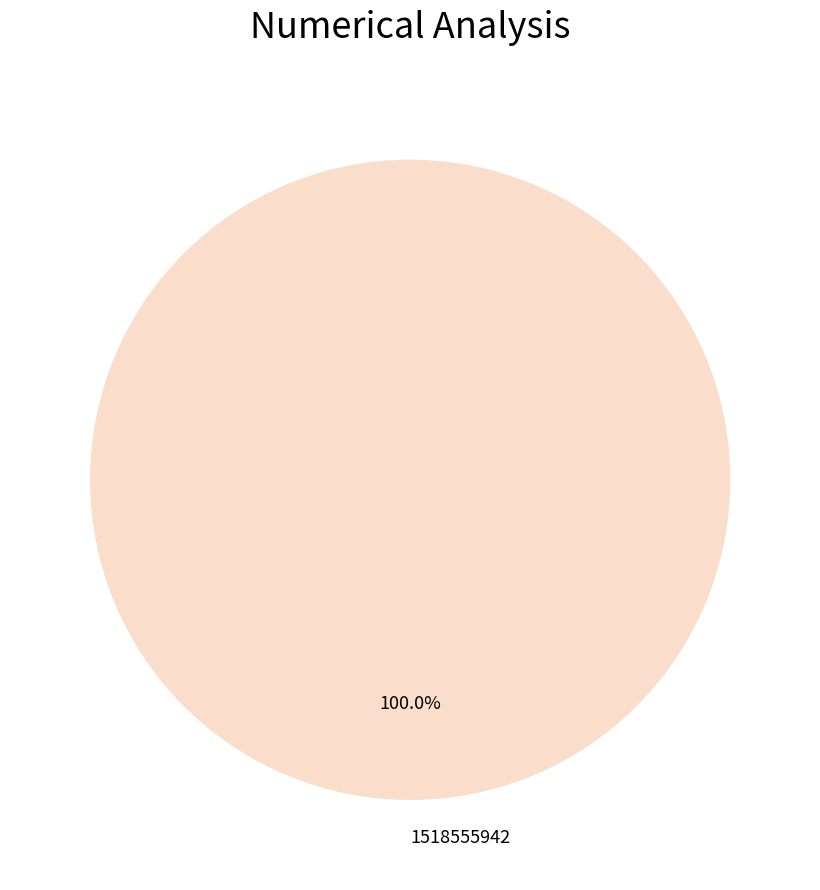

Count the number of slices in the pie.

1